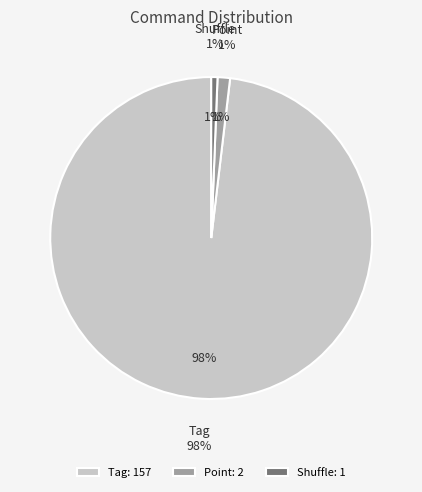

What is the total percentage of Tag and Point?

99.4%